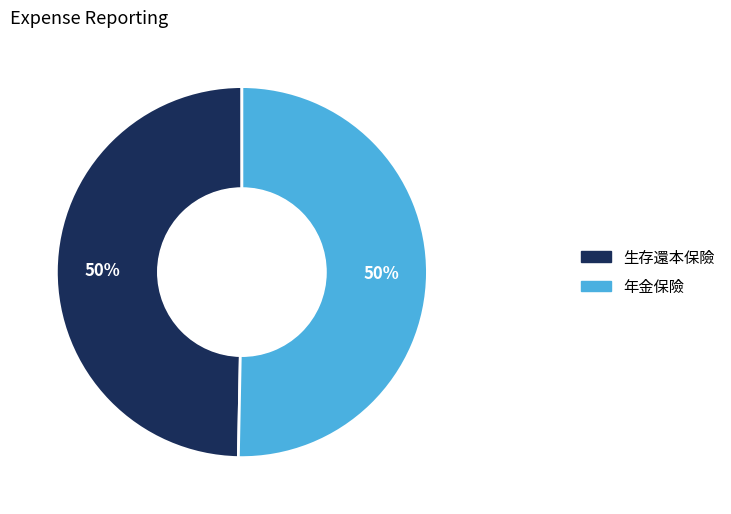

To the nearest percent, what is the combined percentage of 年金保險 and 生存還本保險?

100%